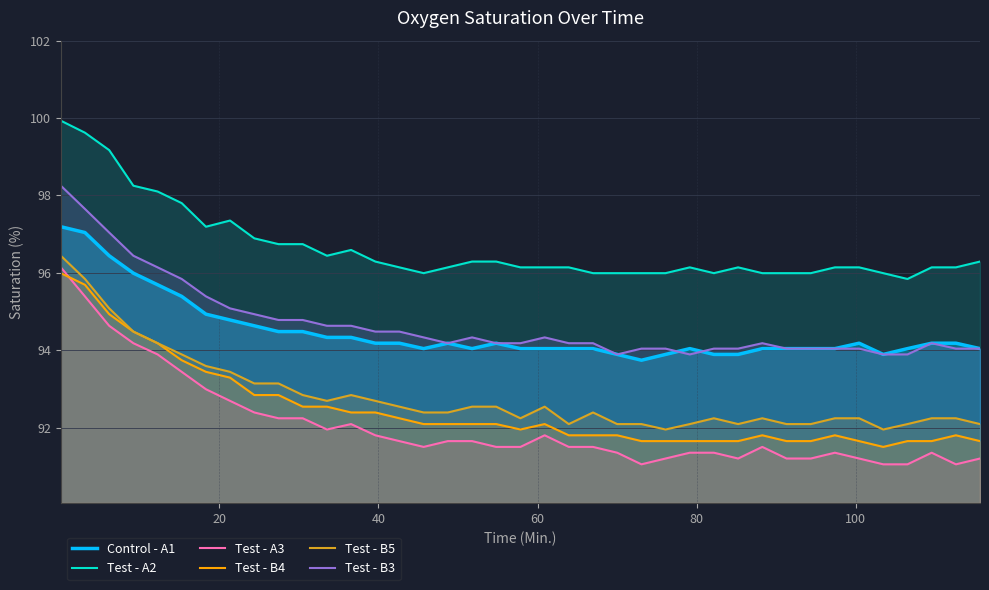

What is the minimum value for Test - B5?

92.0